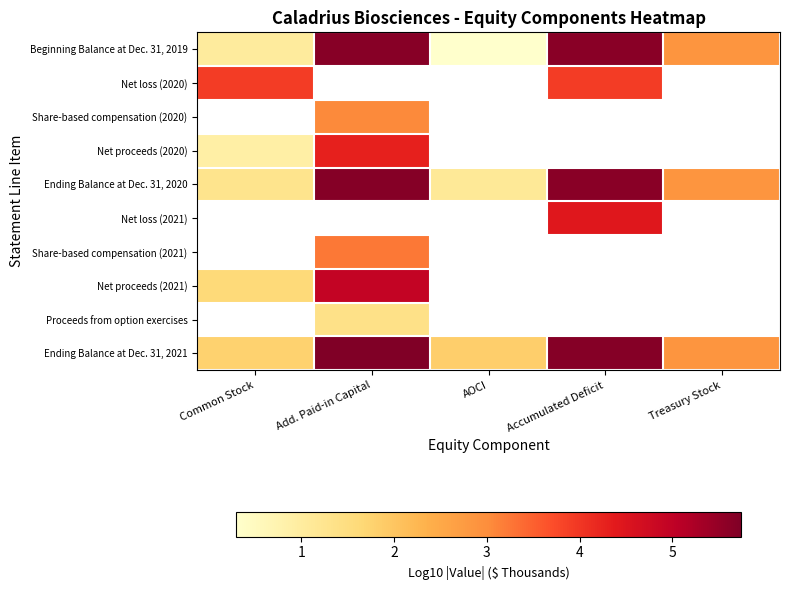

At how many categories does at least one series exceed 4?

2